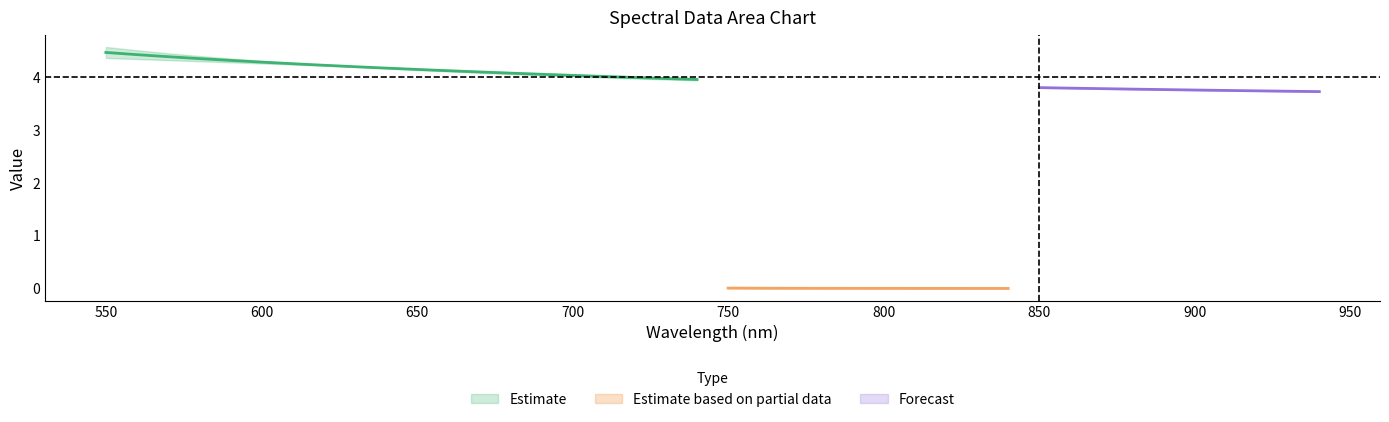

Which category has the highest value in the col_4 series?

550